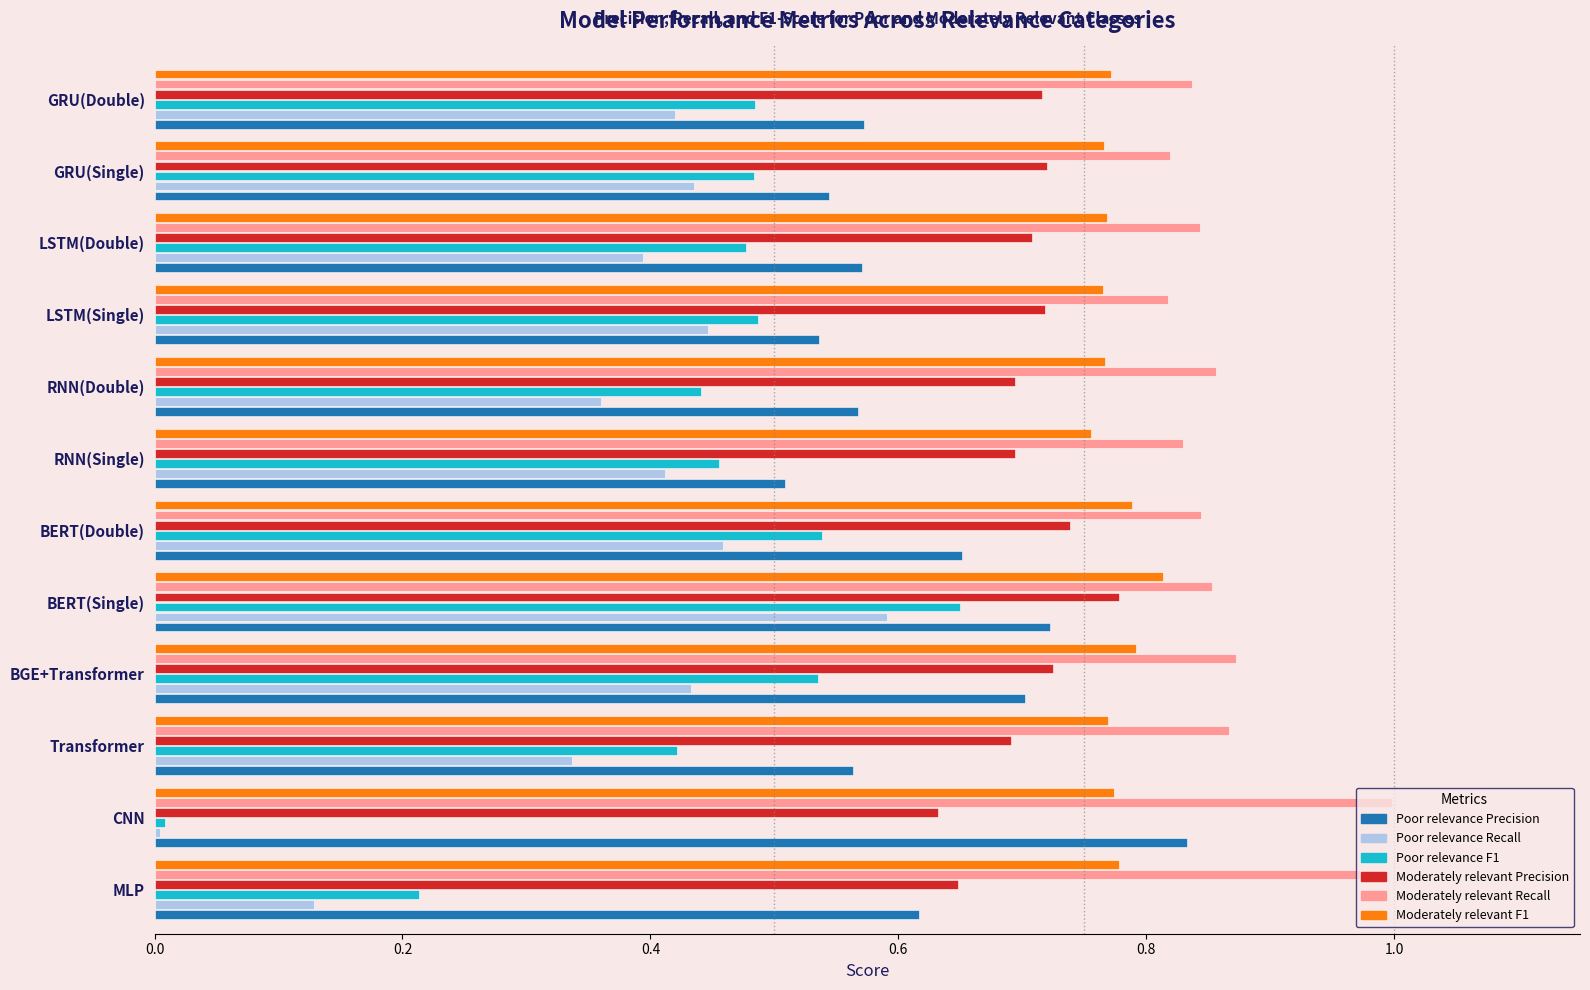

Is it true that Poor relevance F1 equals 0.5 at BGE+Transformer?

True